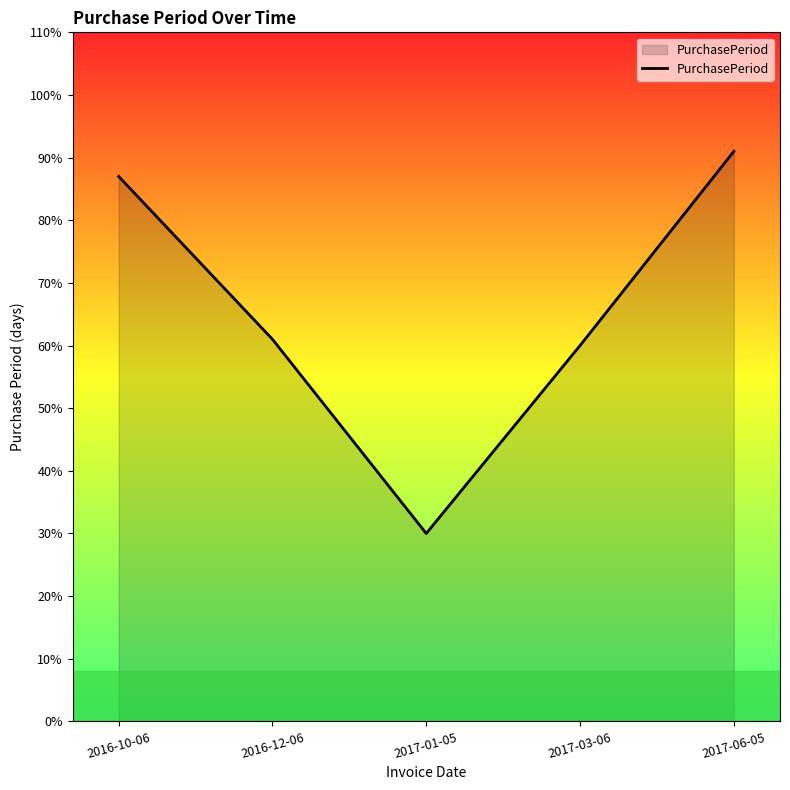

Rank the categories by value from lowest to highest.

2017-01-05, 2017-03-06, 2016-12-06, 2016-10-06, 2017-06-05